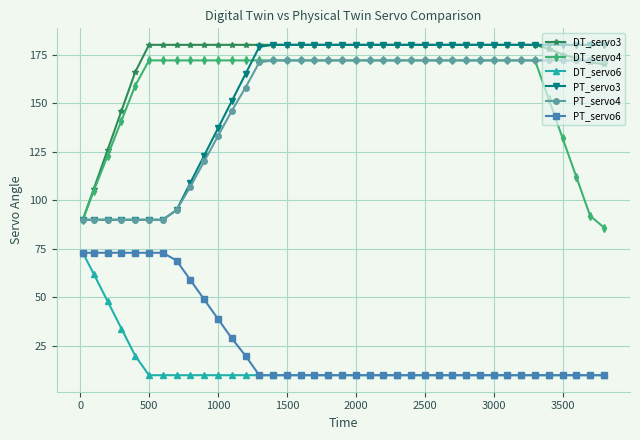

True or false: DT_servo6 and DT_servo3 intersect in this chart.

False